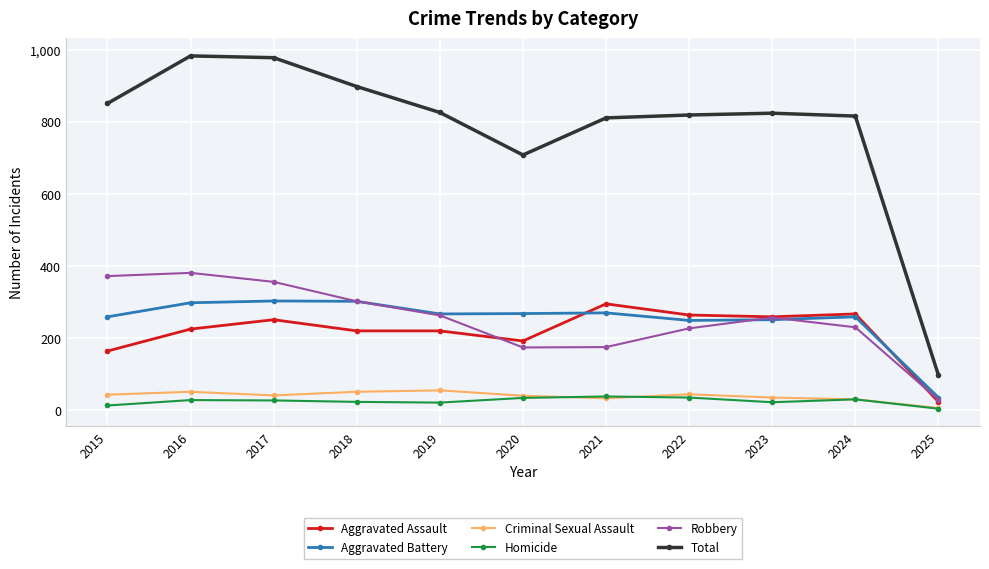

Between 2018 and 2024, which series saw the biggest shift?

Total